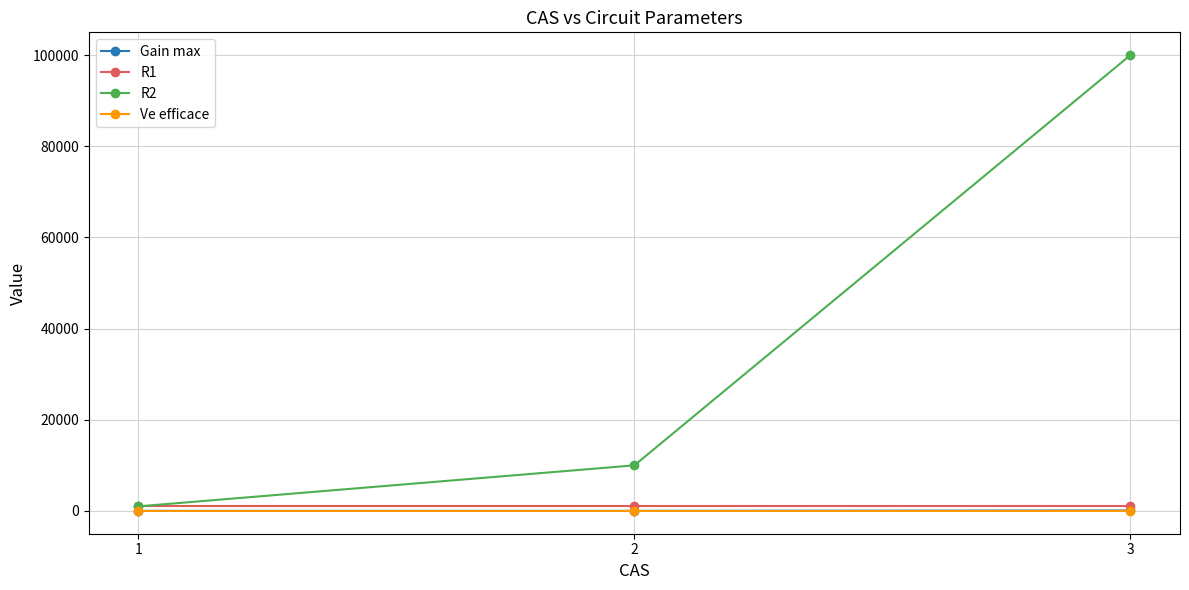

How many series are shown in this chart?

4